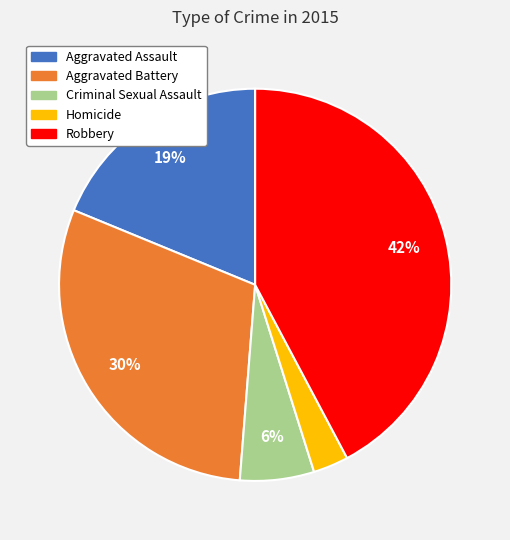

To the nearest percent, what percentage of the pie is Homicide?

3%